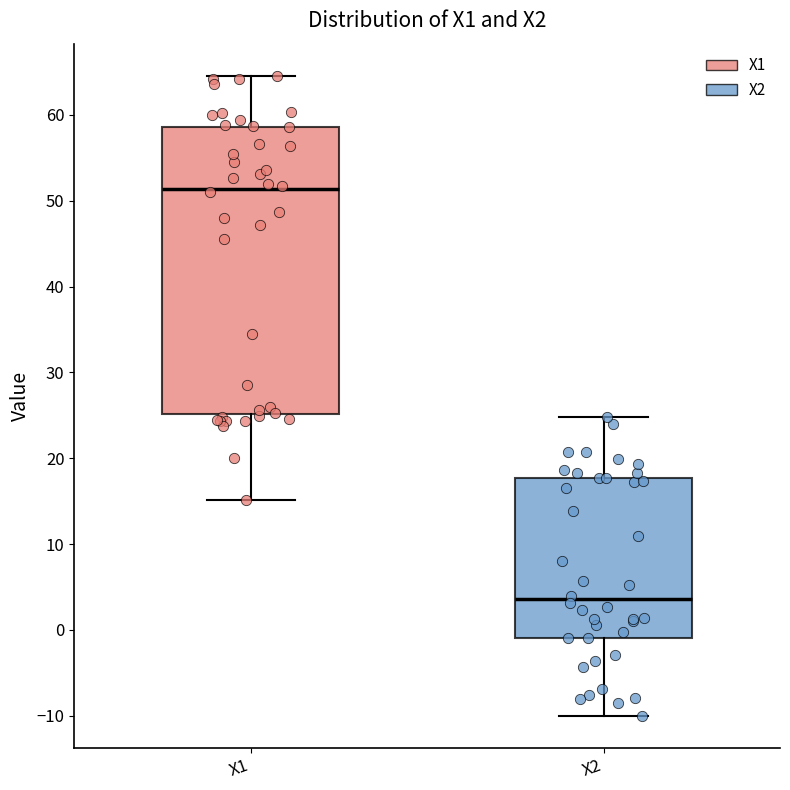

Where does the upper whisker of the box for X1 end on the y-axis? The values are not printed on the chart, so give them approximately, as read against the axis.

65